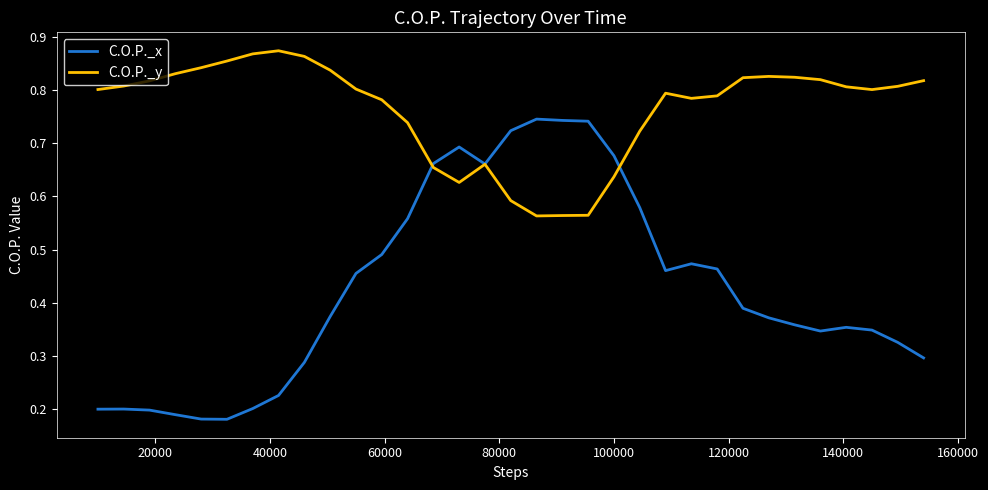

How many C.O.P._x values are between 0 and 1?

33